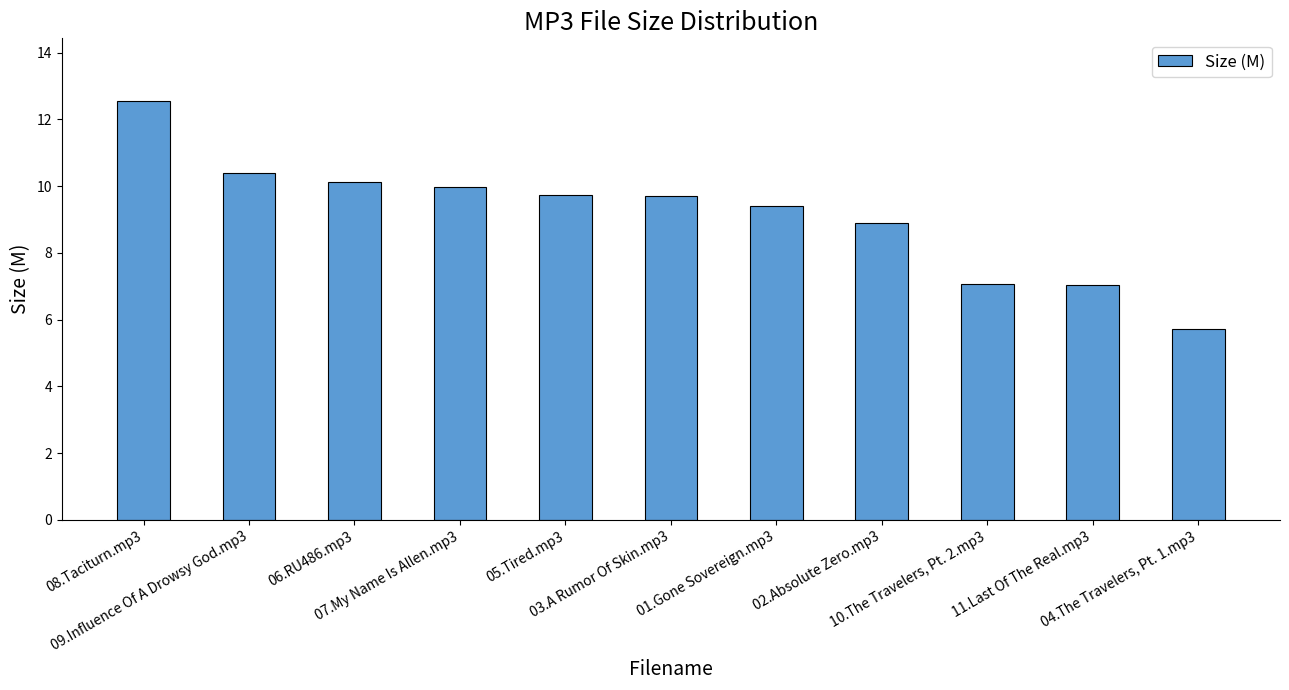

Between 10.The Travelers, Pt. 2.mp3 and 02.Absolute Zero.mp3, which is larger?

02.Absolute Zero.mp3